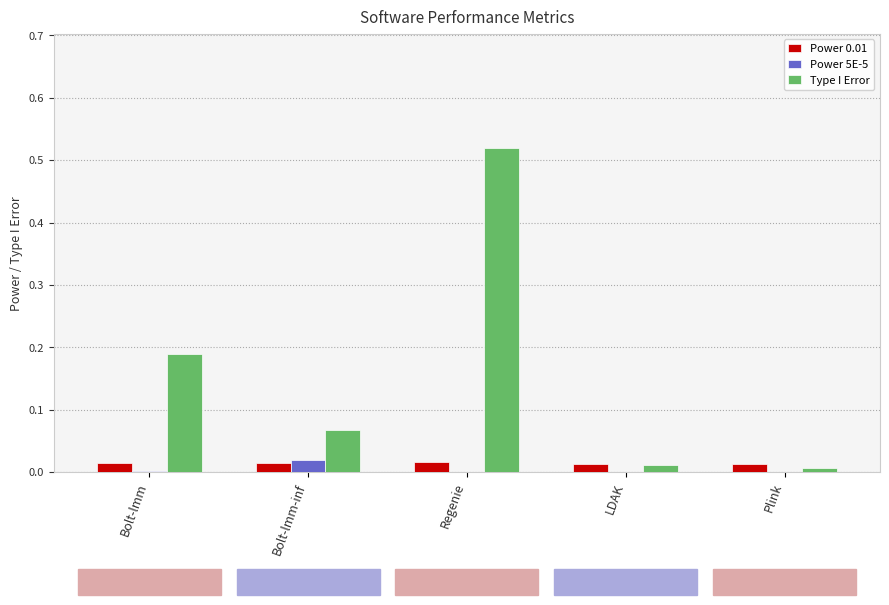

The value of Type I Error at Regenie is 0.3. True or false?

False